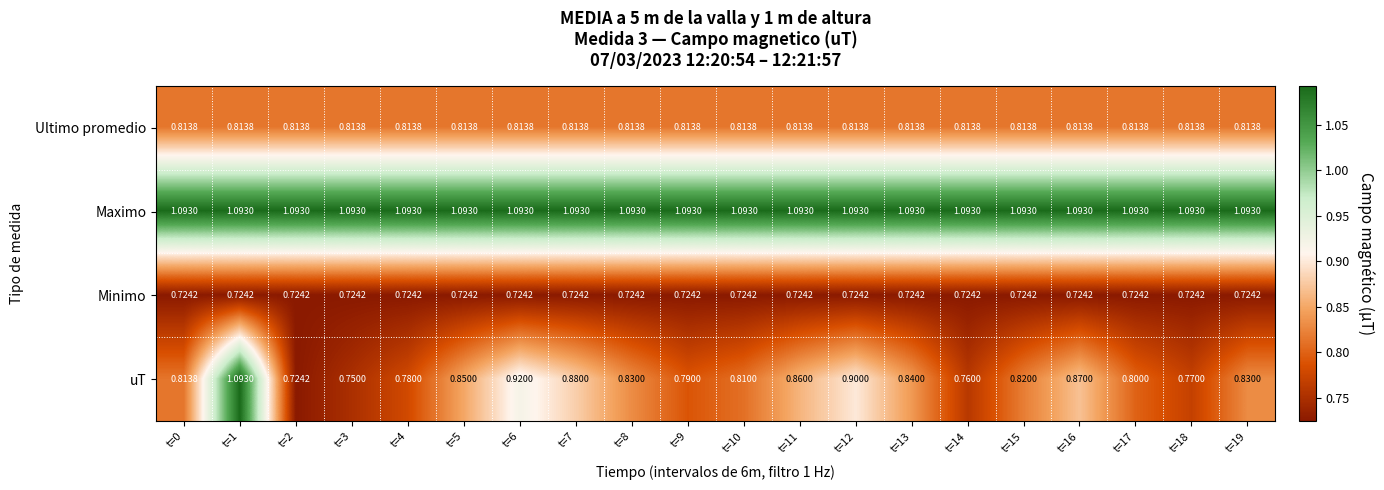

Rank the series at t=9 from highest to lowest value.

Maximo, Ultimo promedio, uT, Minimo